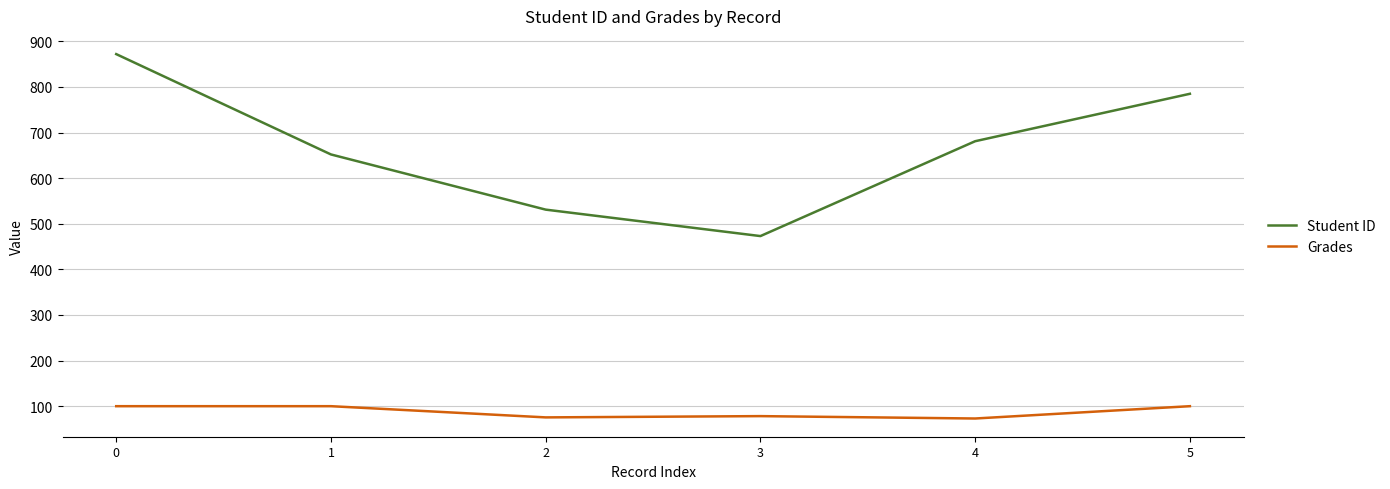

Does the chart display data point markers on the line(s)?

No